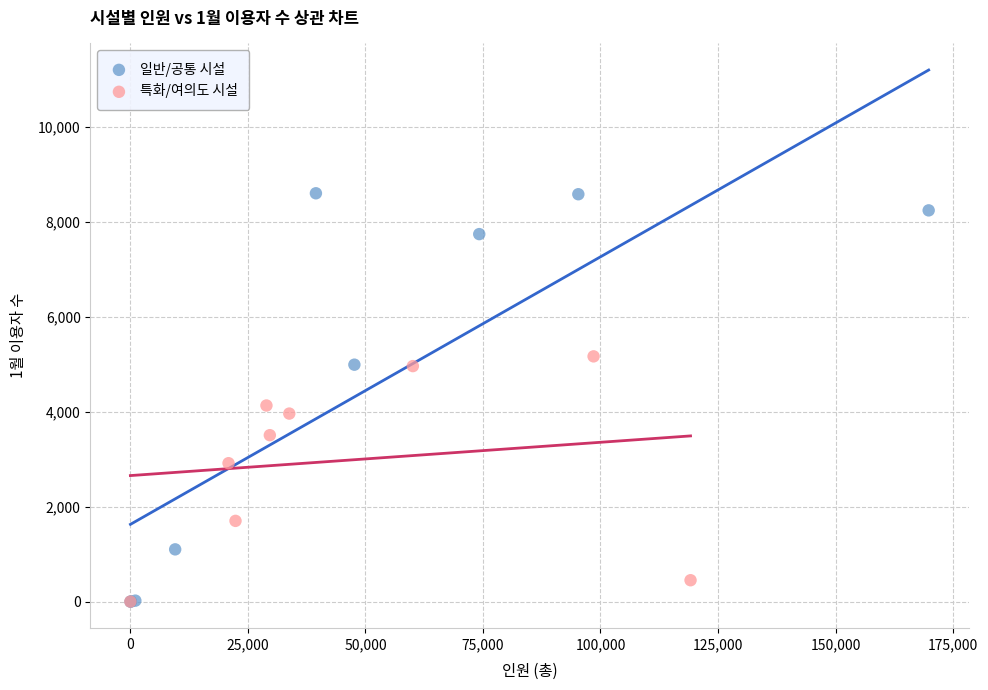

Which series has the largest Y range (max minus min)?

일반/공통 시설